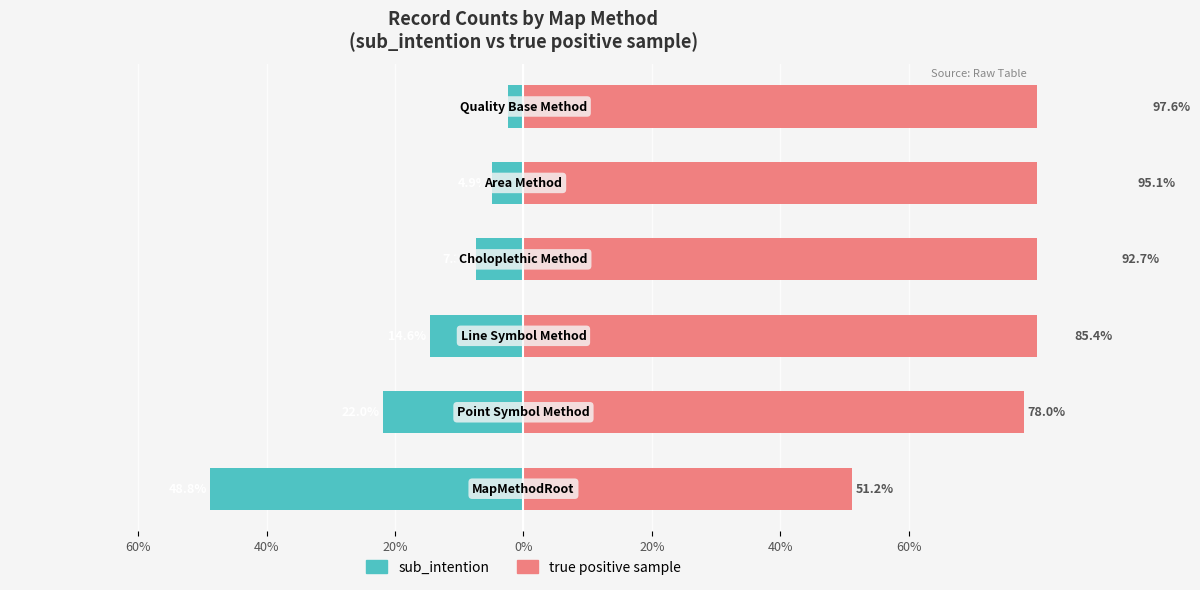

What are all the series names shown in the legend?

sub_intention, true positive sample